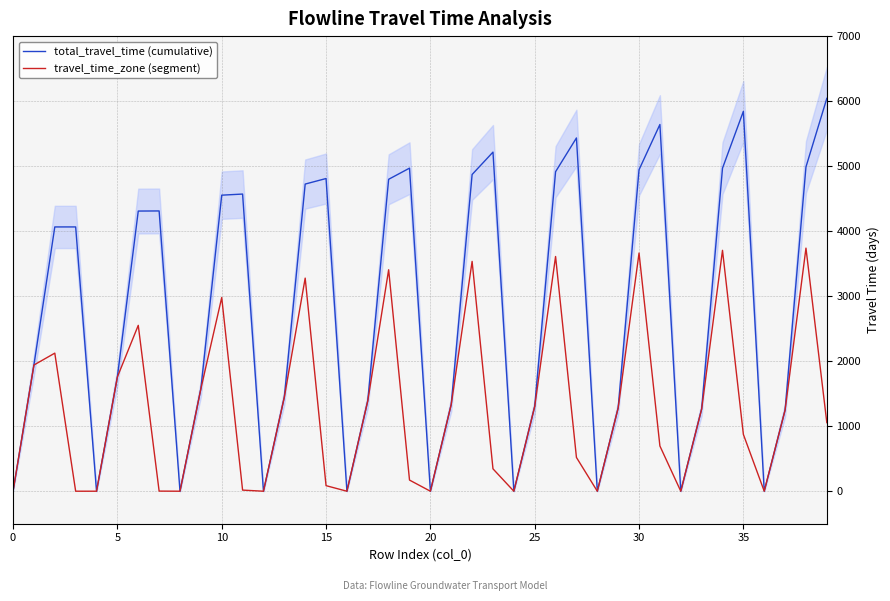

List the series in order of their peak value, lowest first.

travel_time_zone (segment), total_travel_time (cumulative)